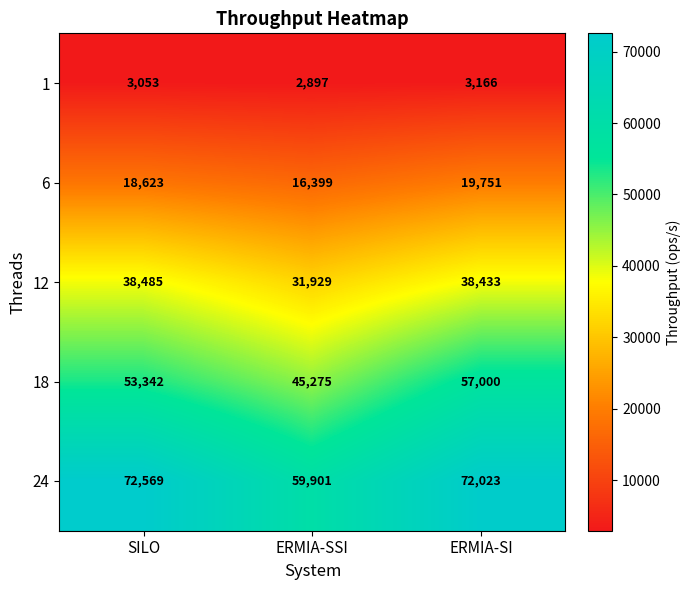

How many distinct data groups are displayed?

5